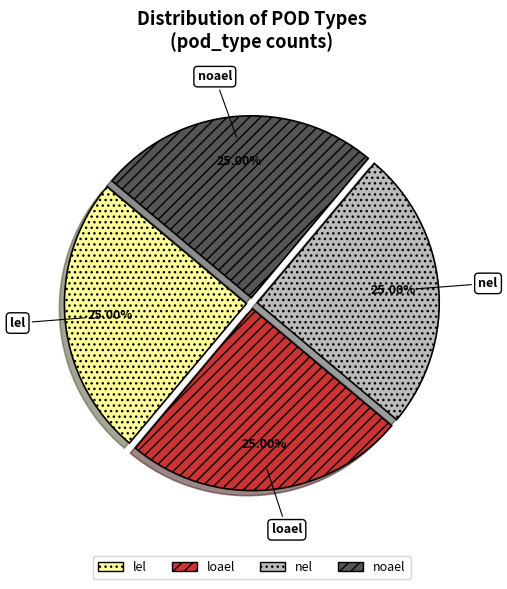

Does loael account for over 50% of the chart?

No